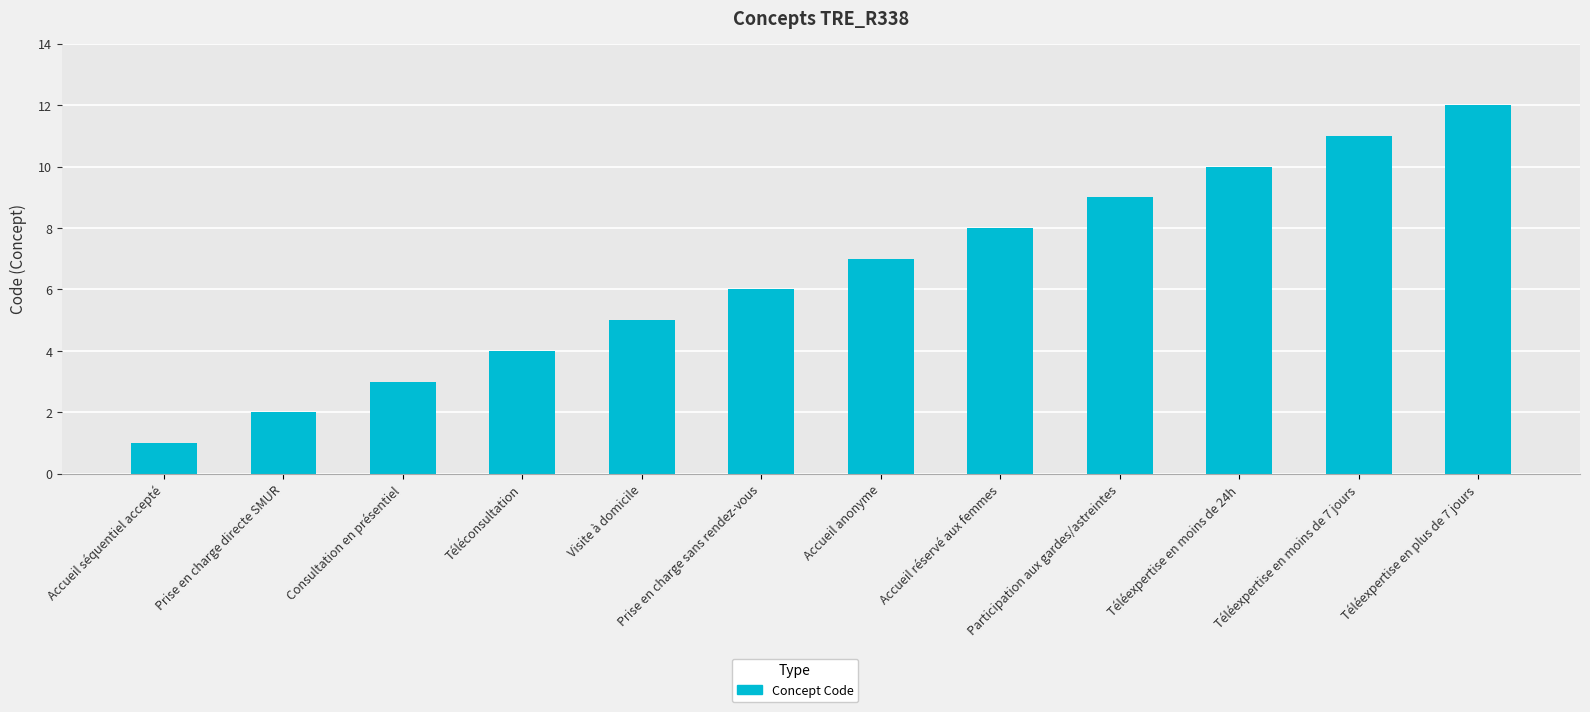

How many series are shown in this chart?

1